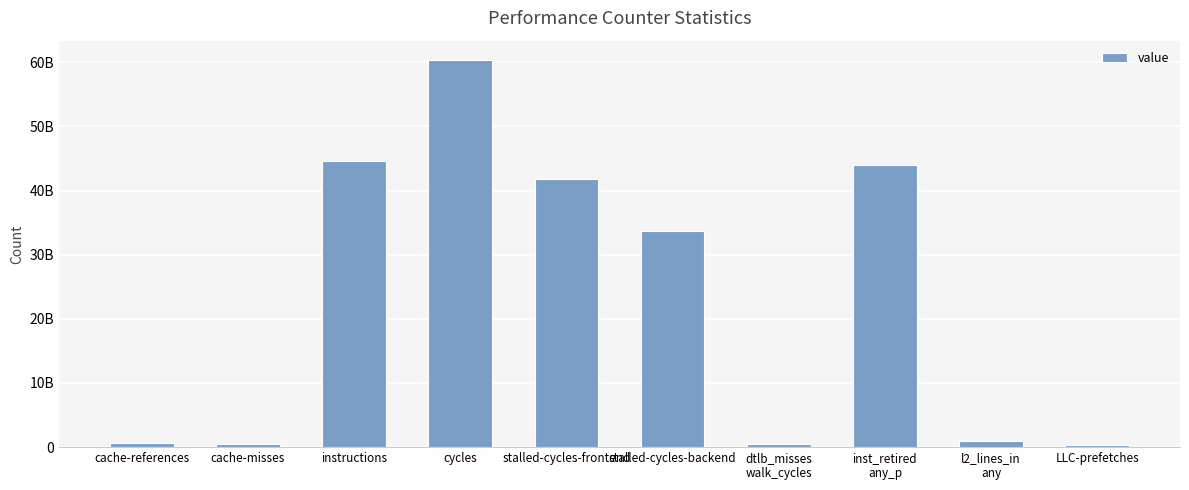

Which label corresponds to the largest value in the chart?

cycles